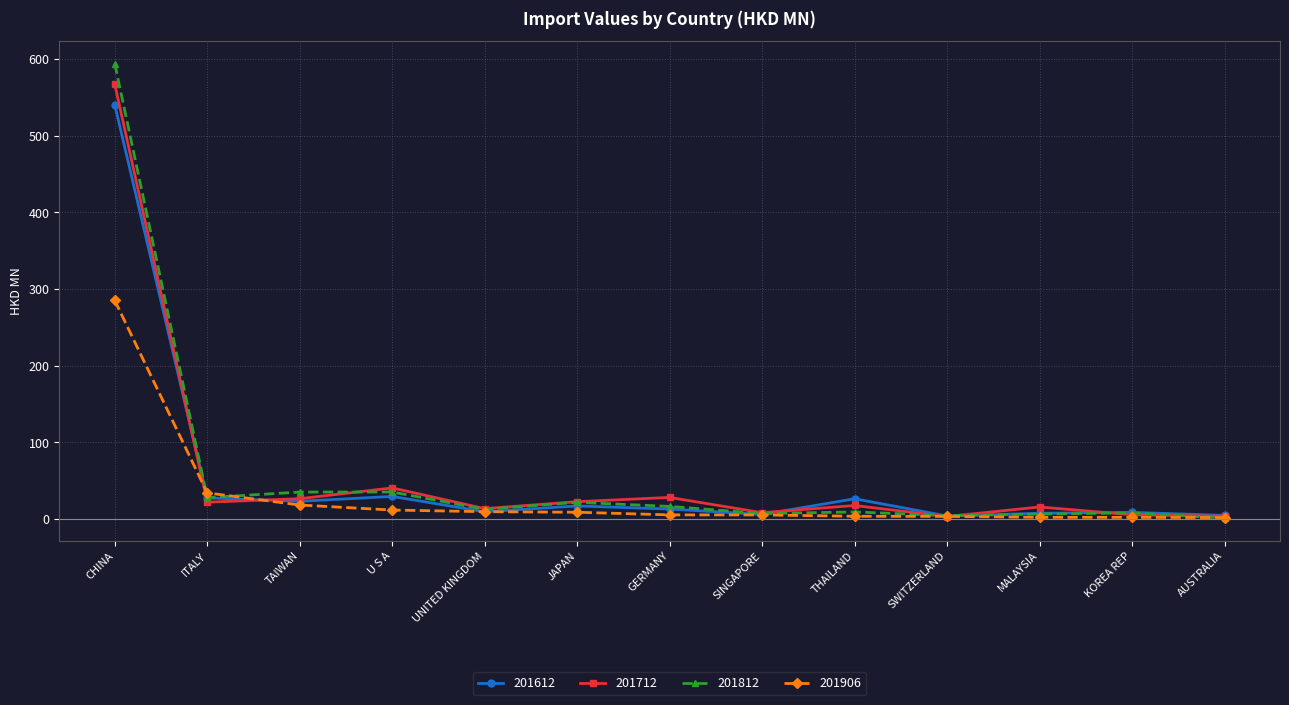

Where do 201812 and 201906 first cross each other?

CHINA and ITALY